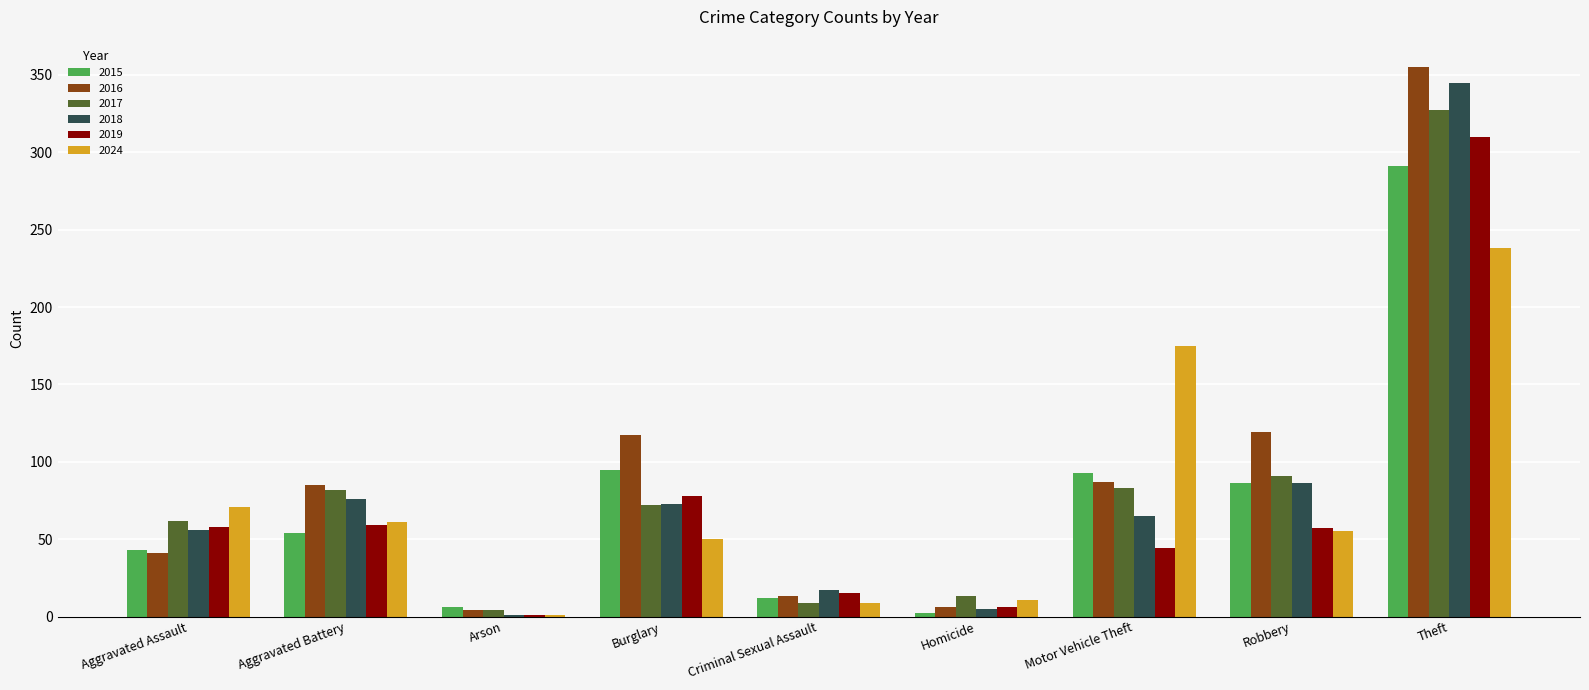

Which series has the largest total across all categories?

2016